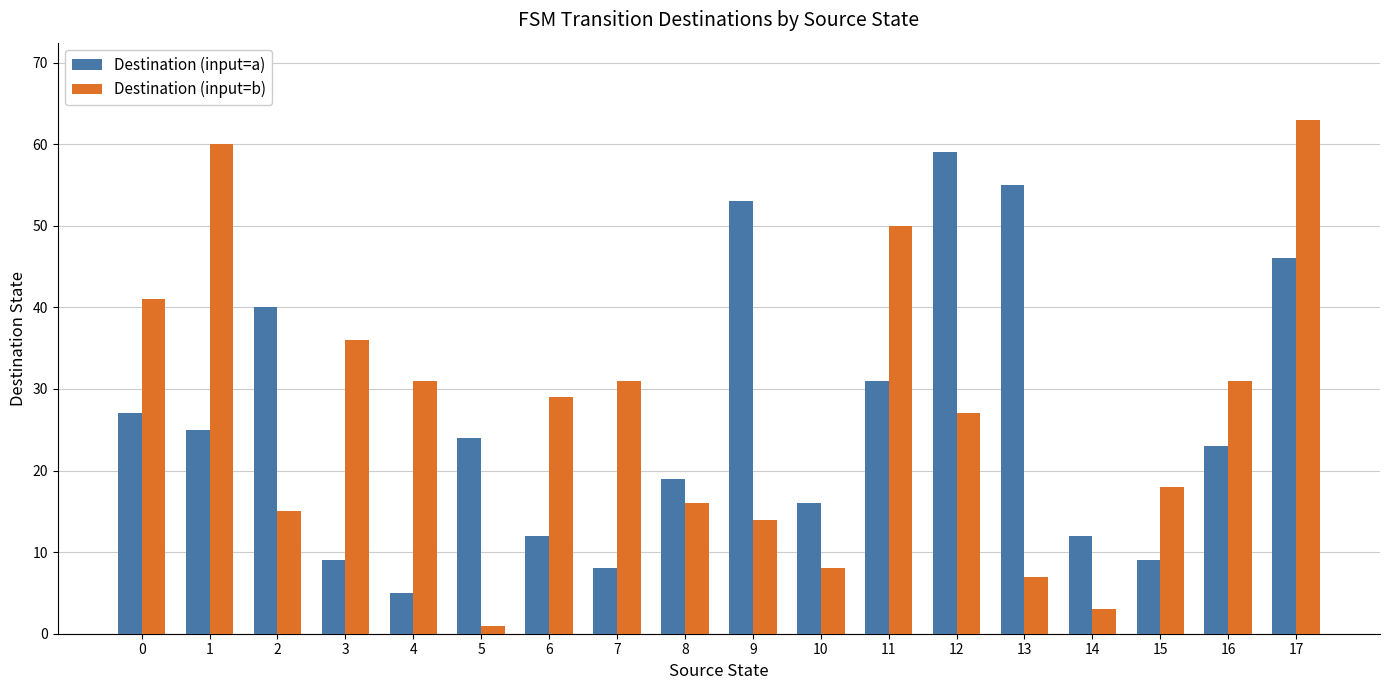

What is the difference between the highest and lowest values at 4?

26